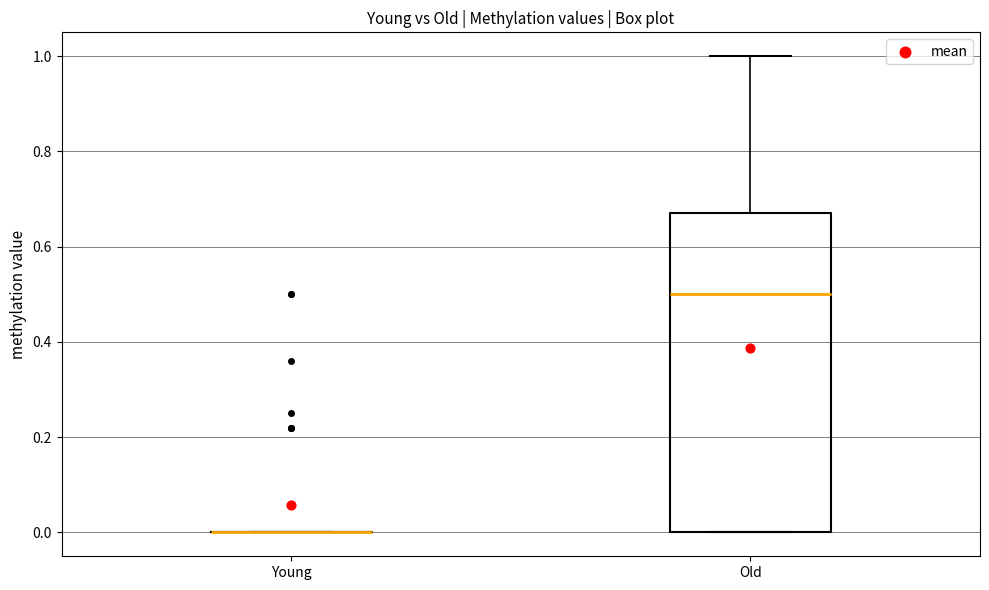

Where does the median line of the box for Old sit on the y-axis? The values are not printed on the chart, so give them approximately, as read against the axis.

0.50